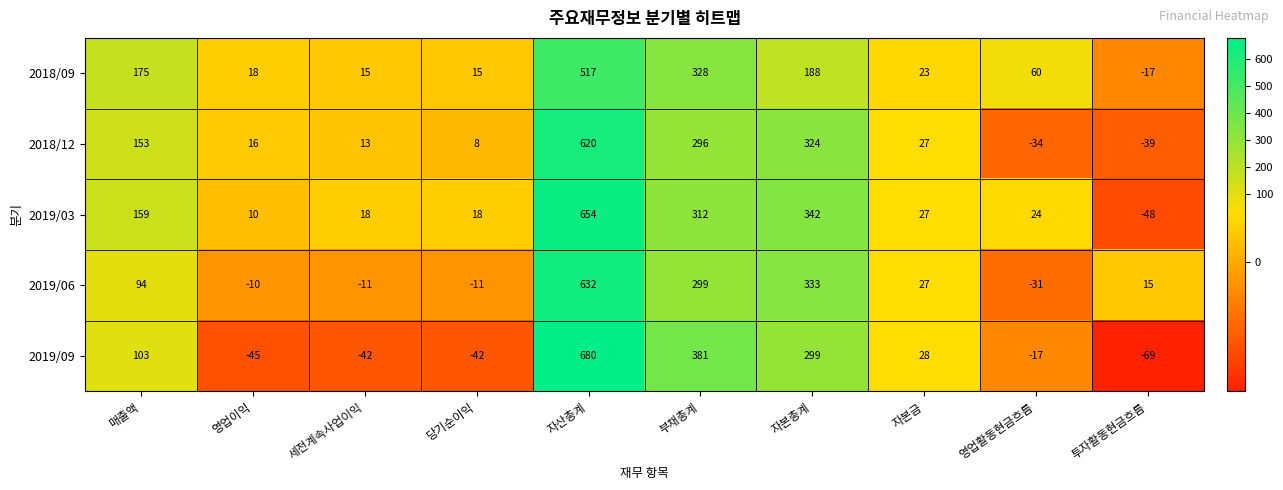

What is the minimum value shown in the chart?

-69